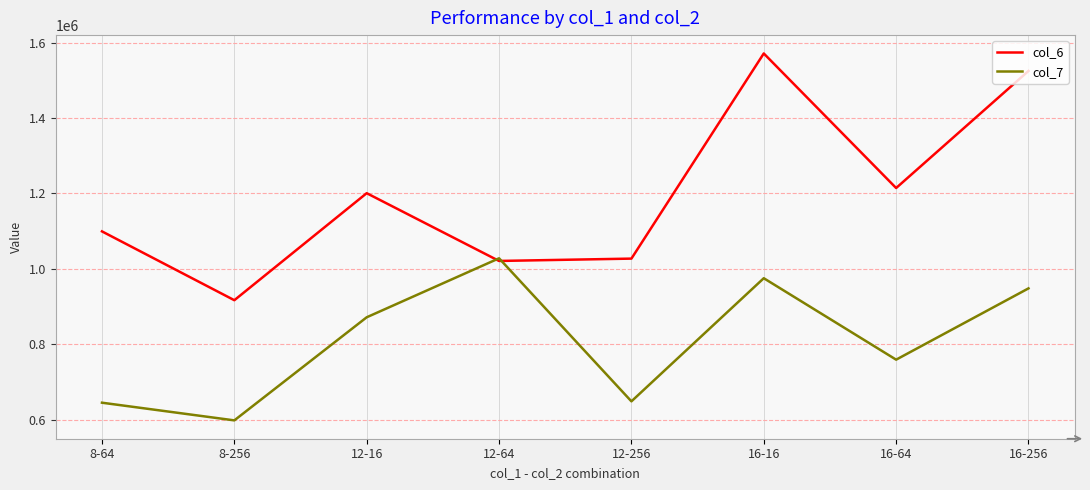

How many lines are shown in the chart?

2